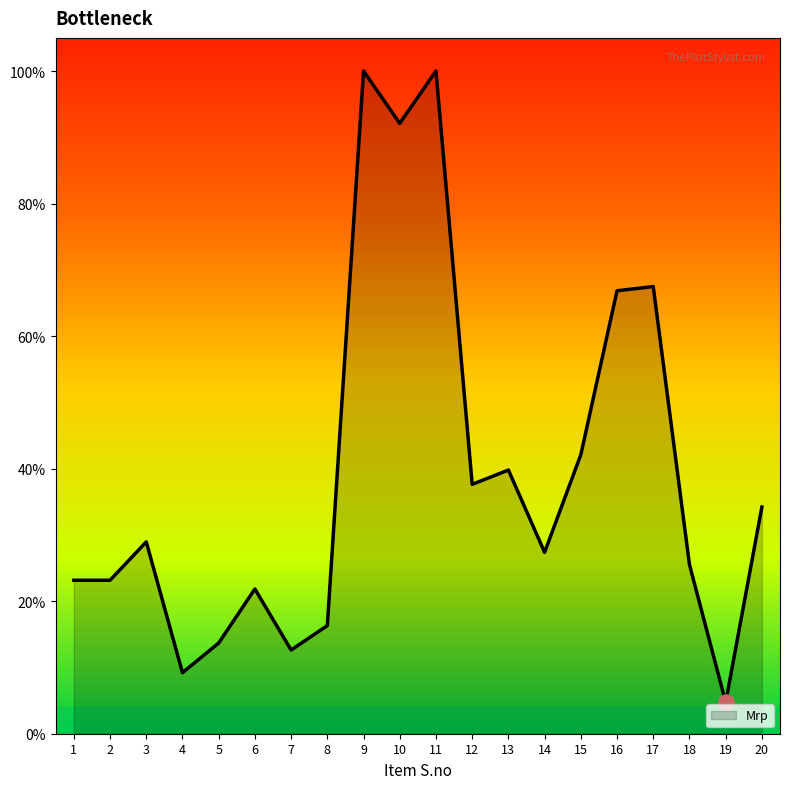

What is the ratio of the value at 16 to the value at 4?

7.3